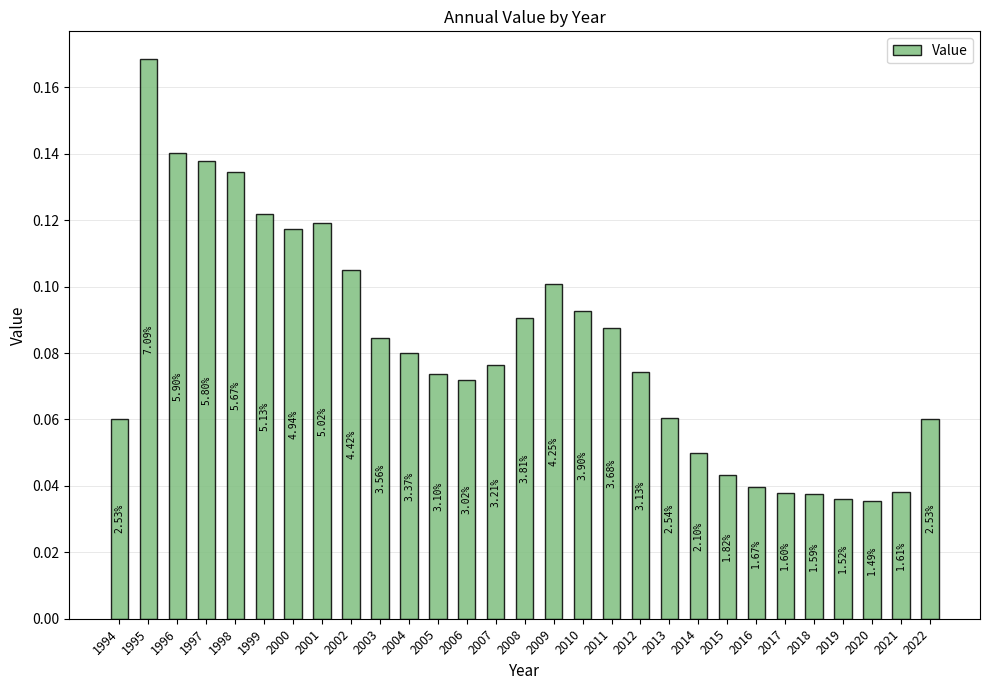

What is the difference between the second highest and minimum values?

0.1